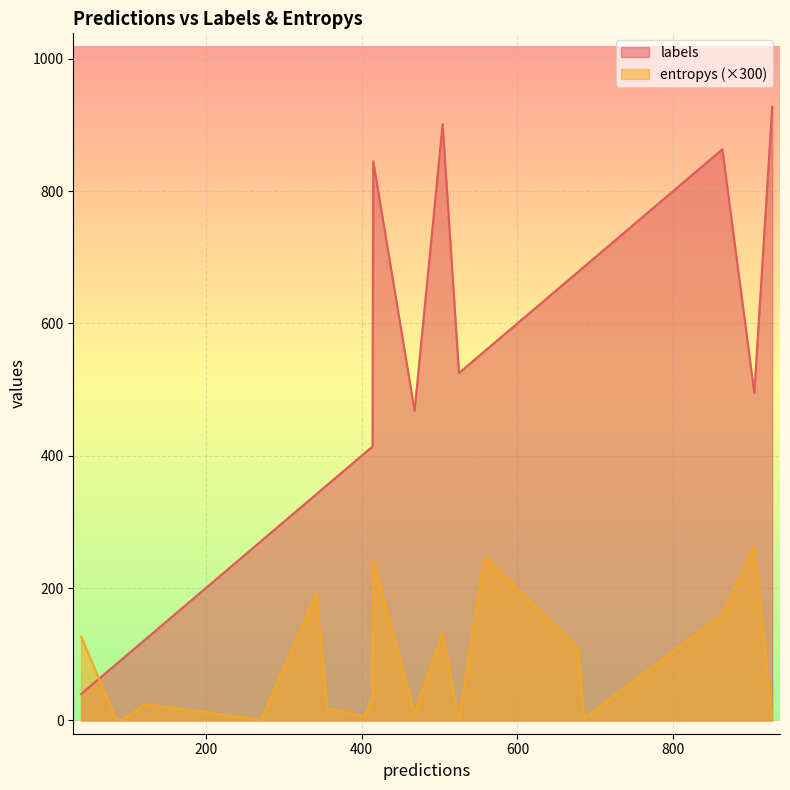

At which category does the chart reach its minimum across all series?

3